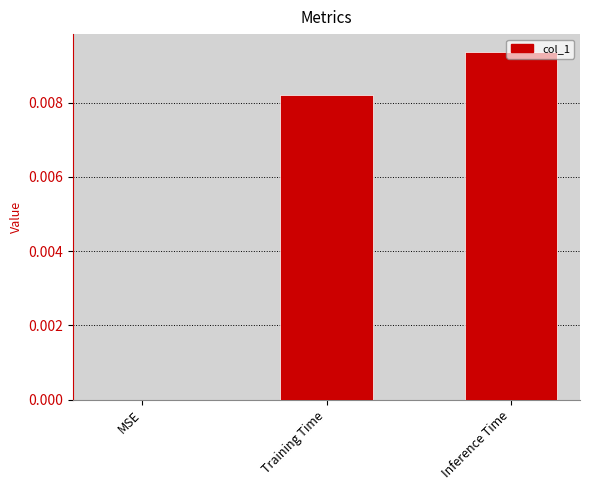

At which label is the value closest to 0?

MSE